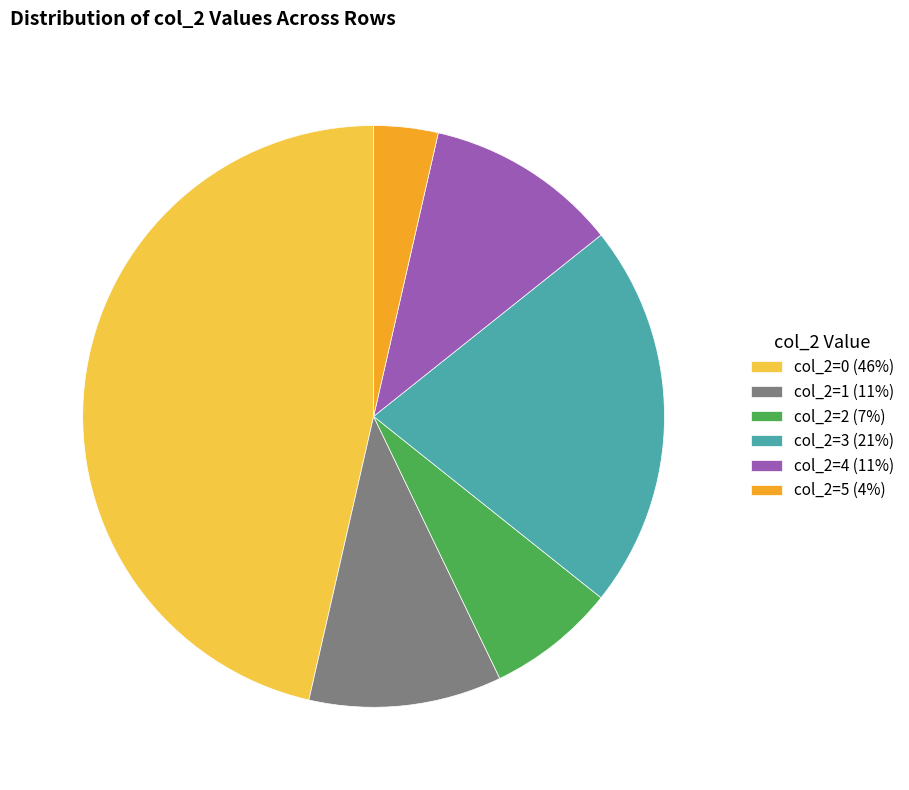

Which has a higher value, col_2=1 (11%) or col_2=5 (4%)?

col_2=1 (11%)